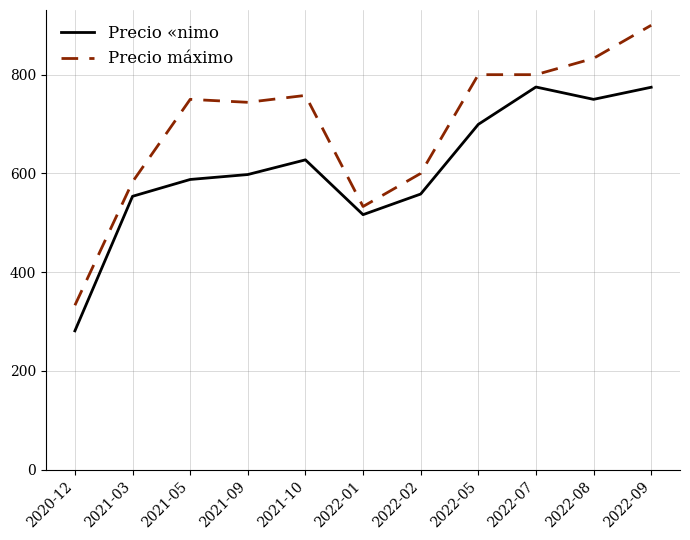

What is the greatest value displayed?

900.0